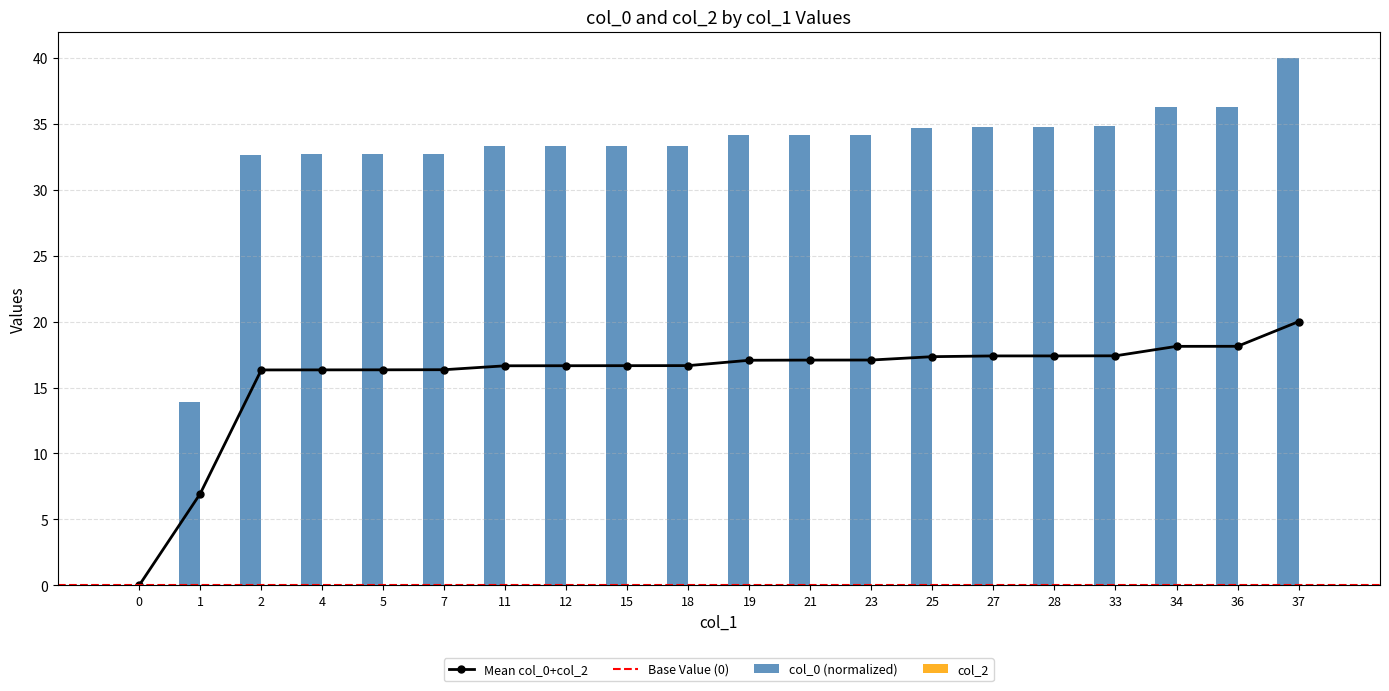

Which has a higher value, 19 or 12?

19